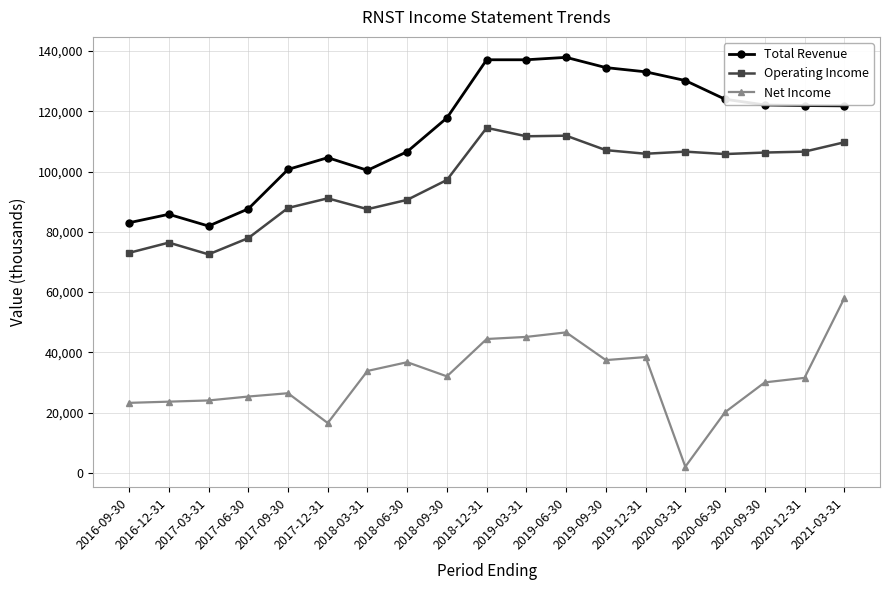

Rank the series by their average value, from lowest to highest.

Net Income, Operating Income, Total Revenue